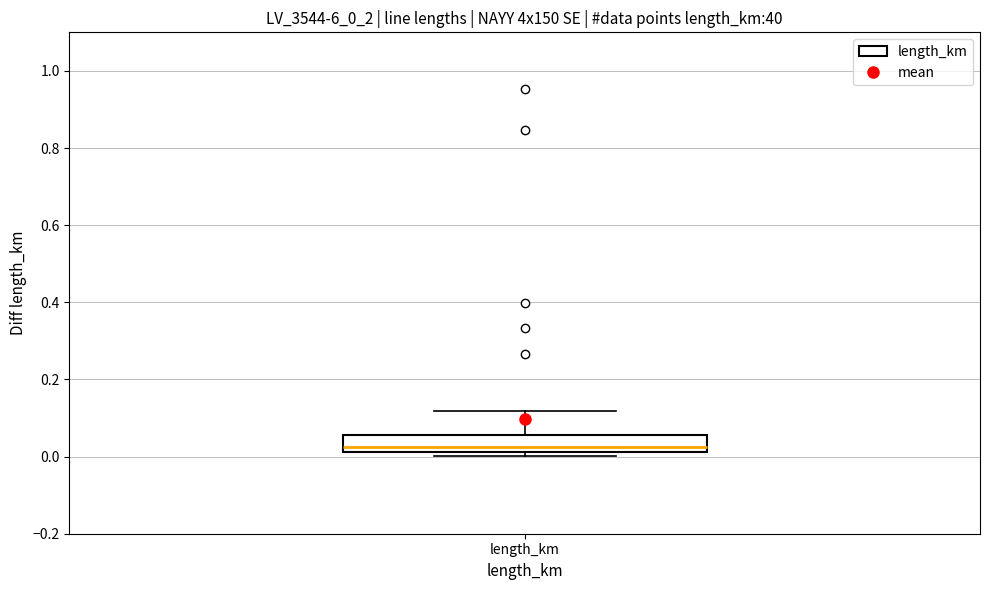

Transcribe this box plot: give where the median line is, the range the box spans, and where the two whiskers end, as read against the y-axis. The values are not printed on the chart, so give them approximately, as read against the axis.

median 0.02 (just above the box's lower edge), box 0.02 to 0.06, whiskers 0.00 to 0.12